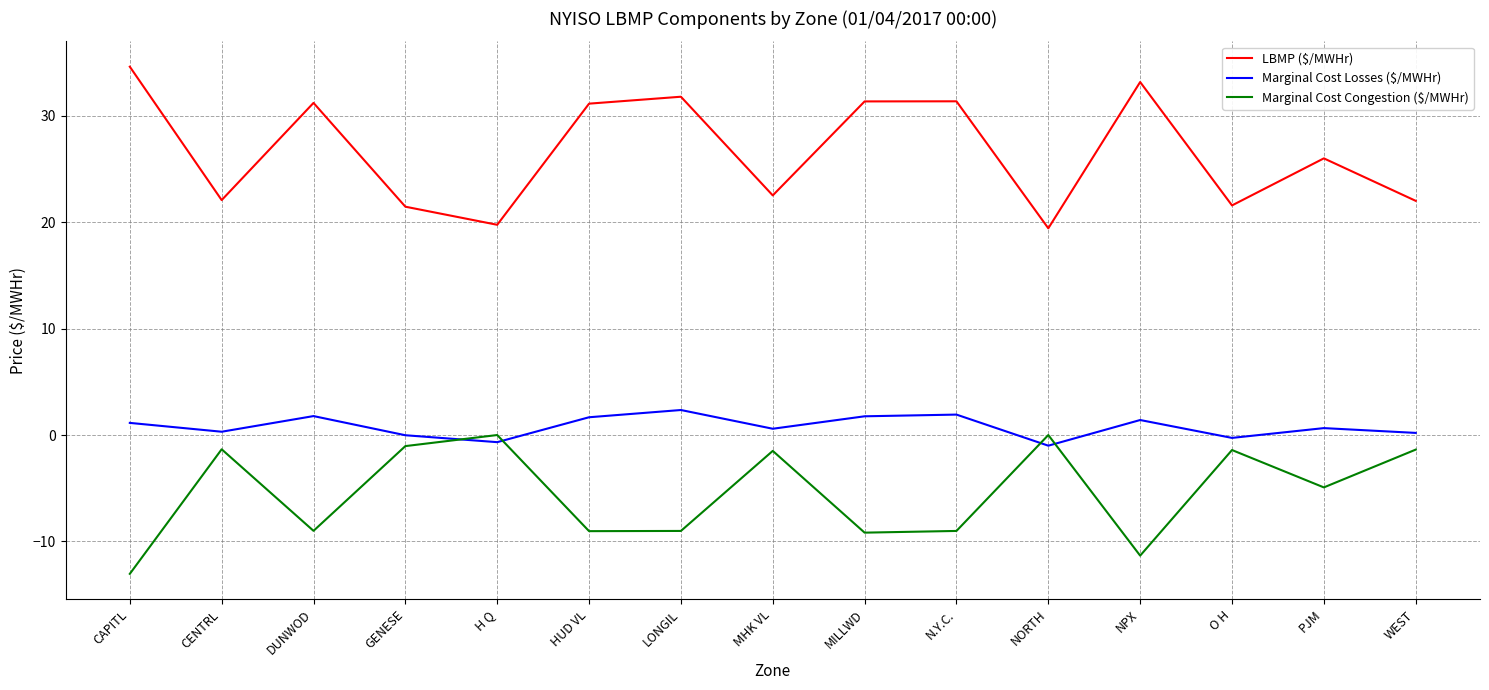

Which series changed the most between DUNWOD and PJM?

LBMP ($/MWHr)